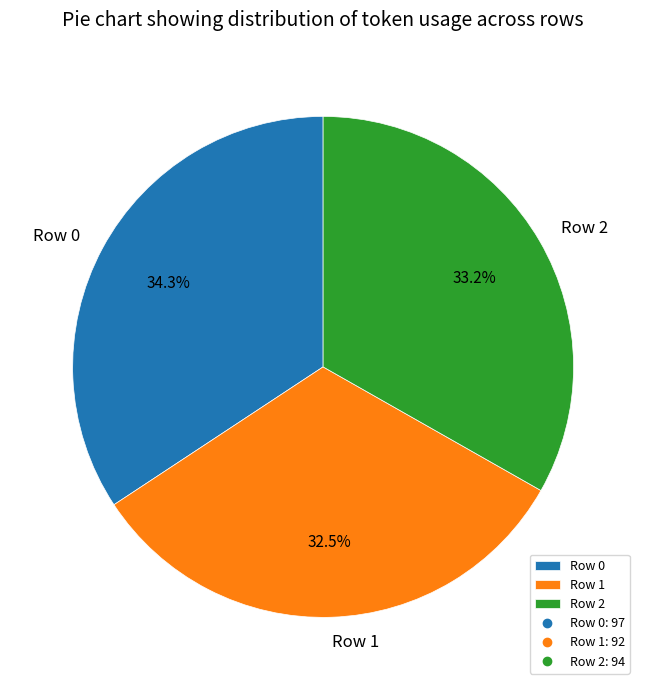

Which has a higher value, Row 1 or Row 2?

Row 2